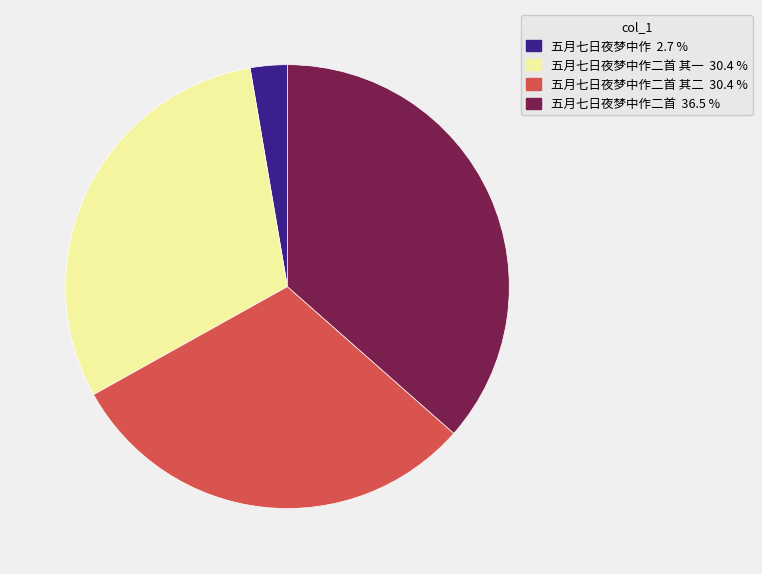

Is there a majority slice in this chart?

No